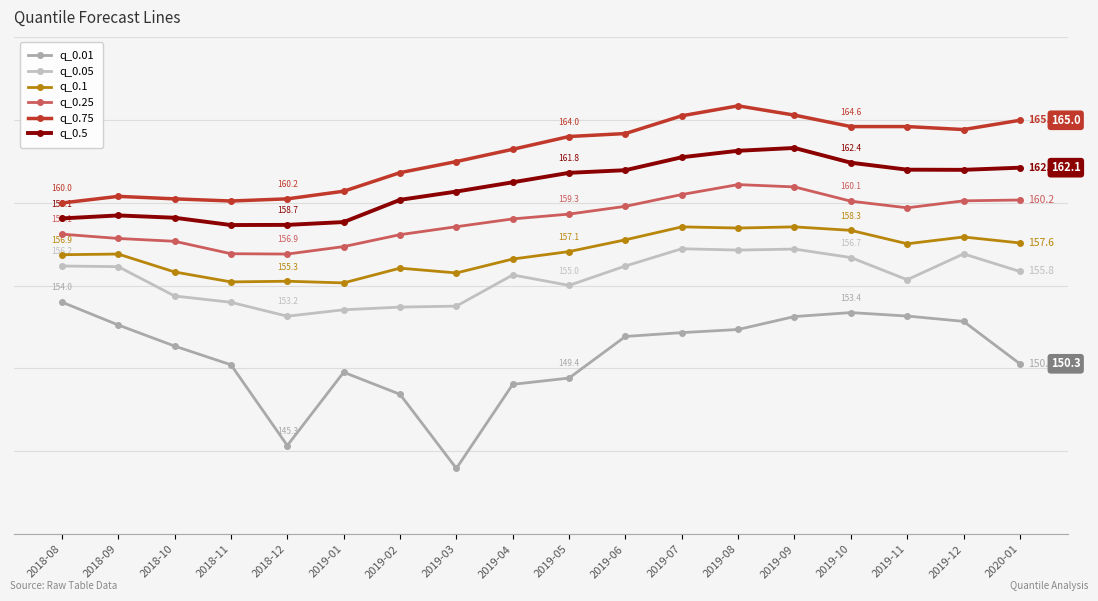

Where is the first local minimum for q_0.75?

2018-11